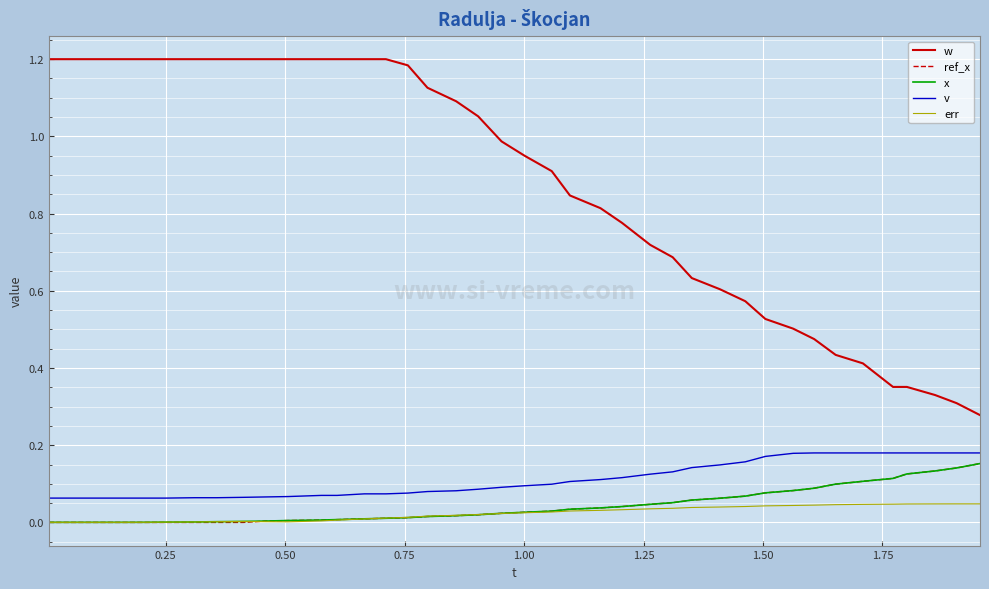

True or false: err has more than 0 points higher than both neighbors.

True